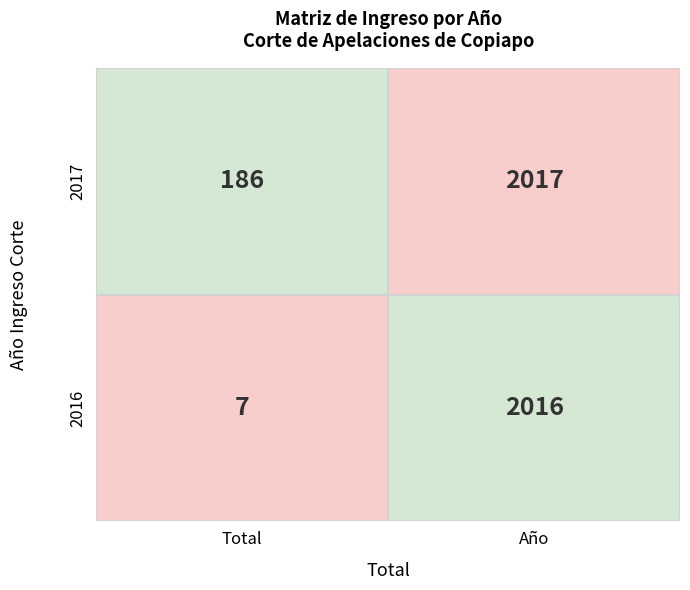

Is it true that 2016 equals 272 at 0?

False